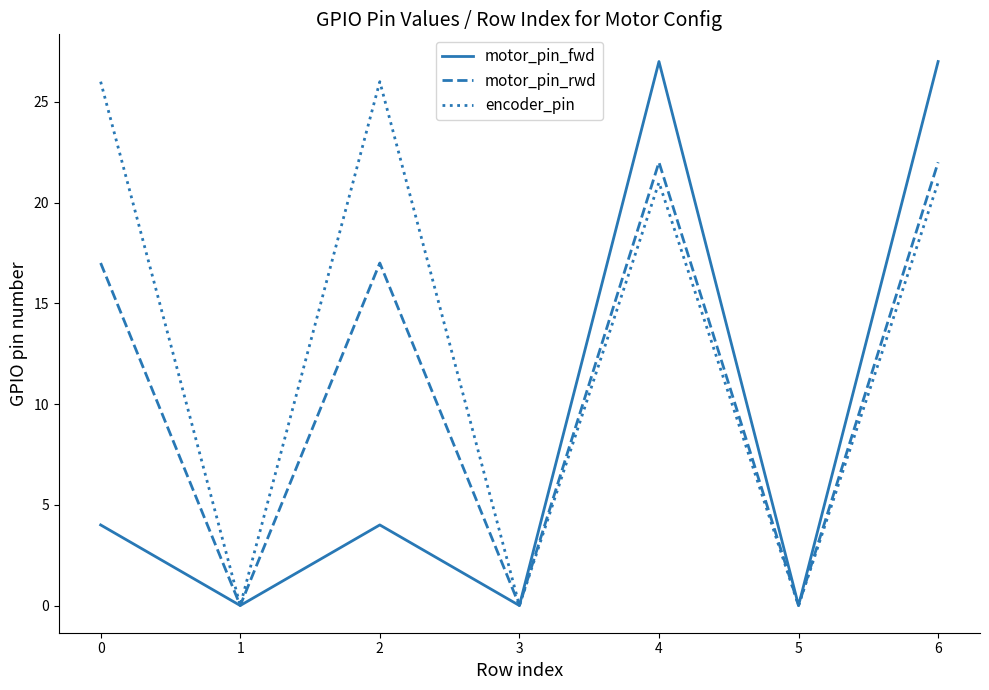

What are all the series names shown in the legend?

motor_pin_fwd, motor_pin_rwd, encoder_pin